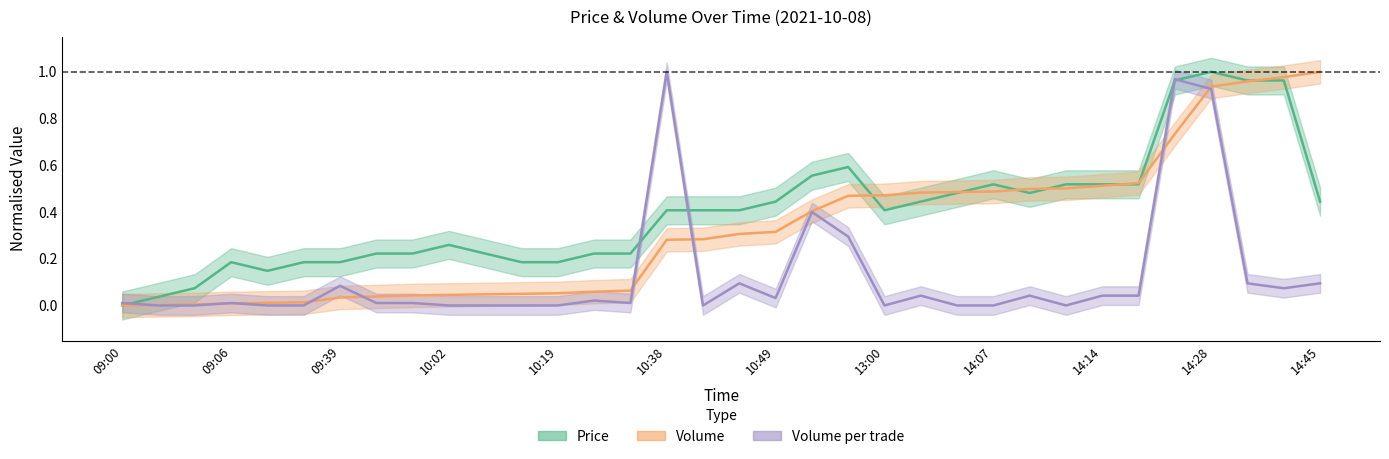

How many intersections are there between Price and Volume_per_trade?

5